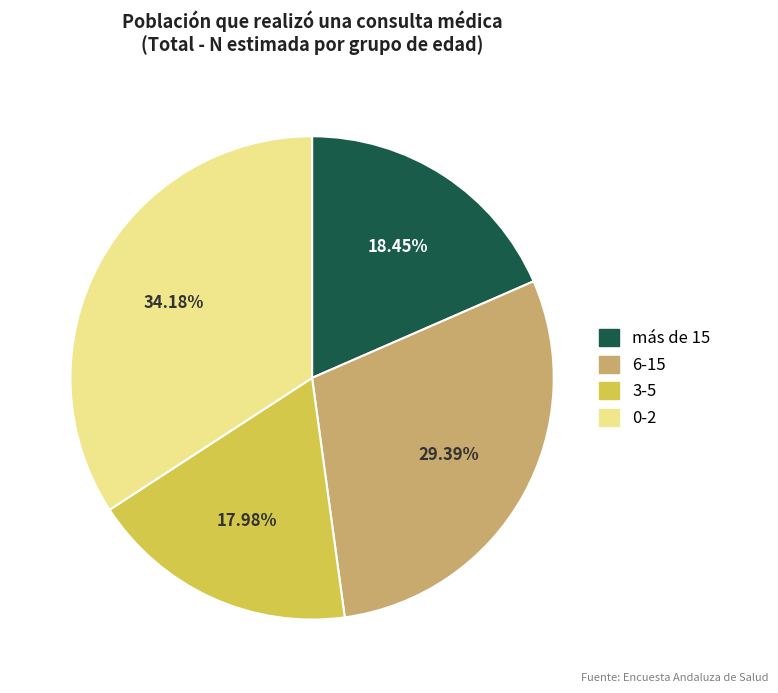

What percentage do 0-2 and 6-15 together represent?

63.6%